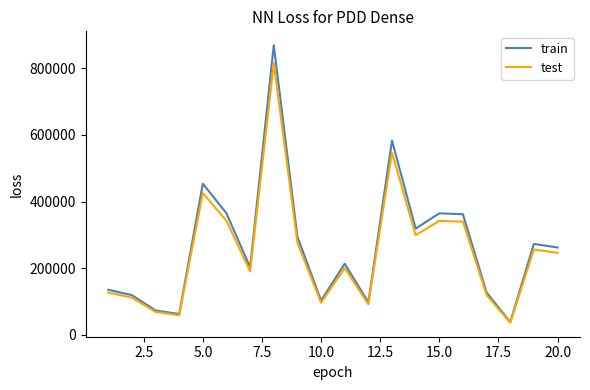

What are all the series names shown in the legend?

train, test